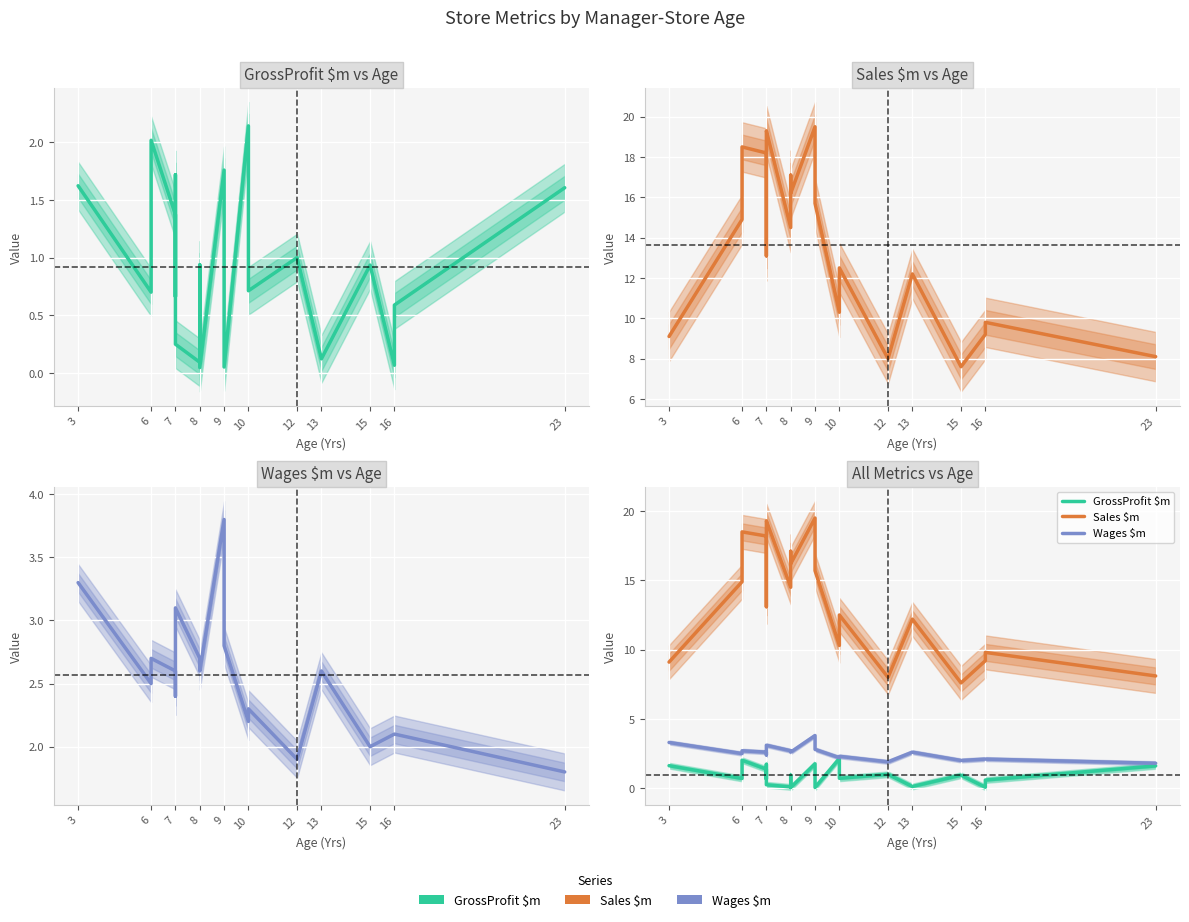

What is the highest value of the Sales $m series?

19.5